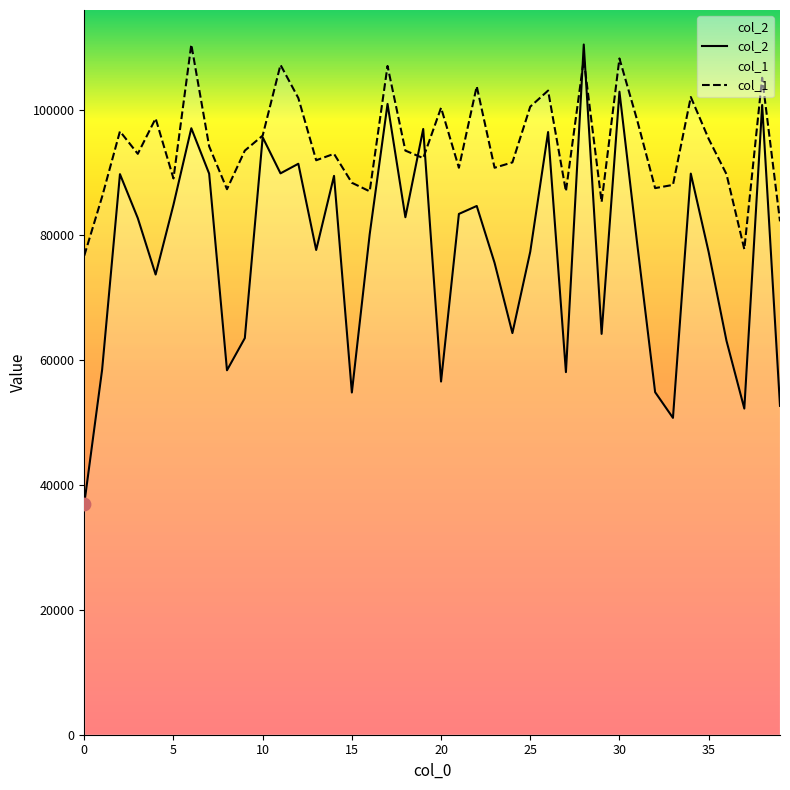

Which series reaches the minimum Y coordinate?

col_2